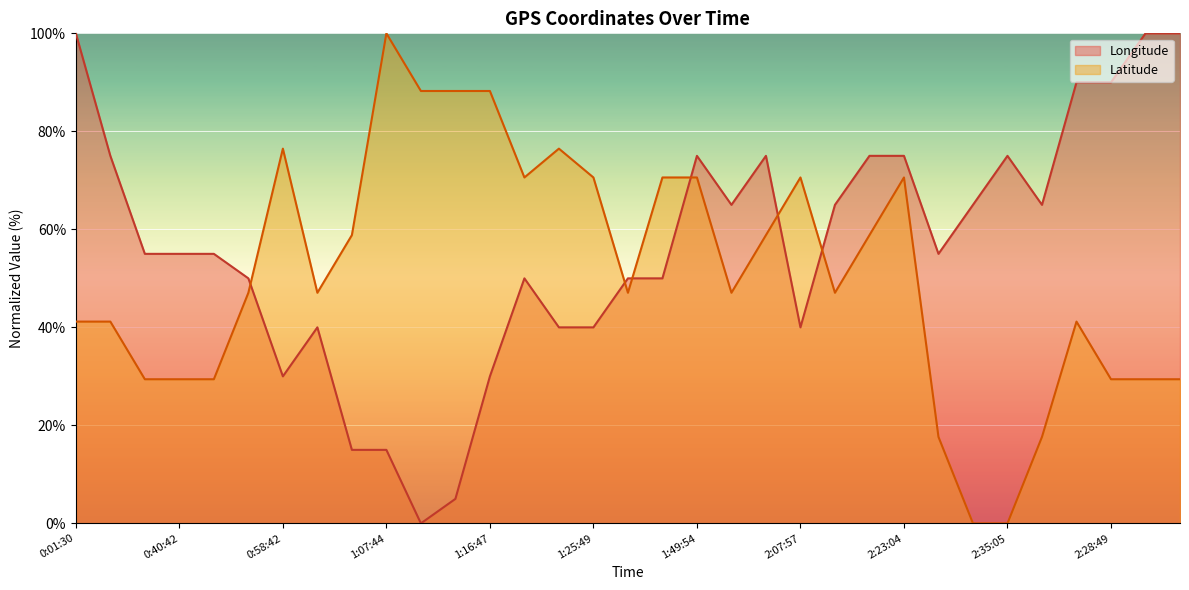

How many categories are shown in the chart?

33